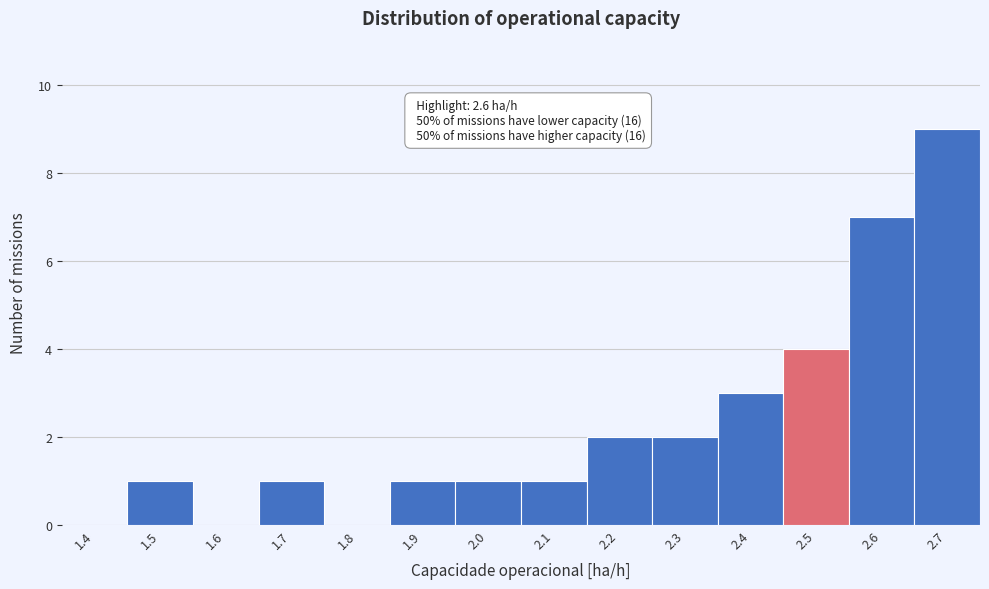

Reading right to left, what are all the values shown in this chart?

2.7=9	2.6=7	2.5=4	2.4=3	2.3=2	2.2=2	2.1=1	2.0=1	1.9=1	1.8=0	1.7=1	1.6=0	1.5=1	1.4=0